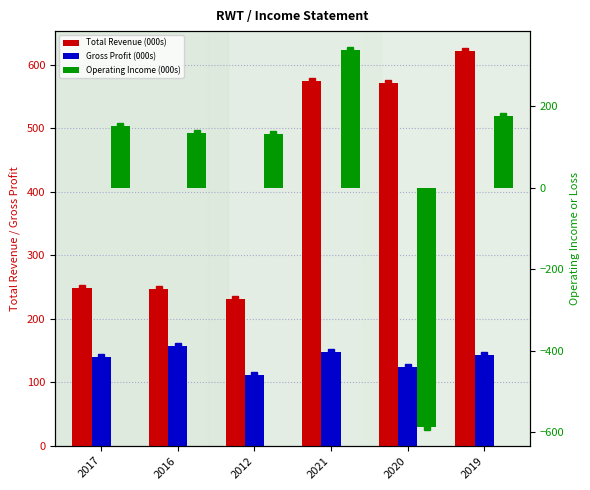

At which label does Operating Income (000s) first exceed 152?

2017